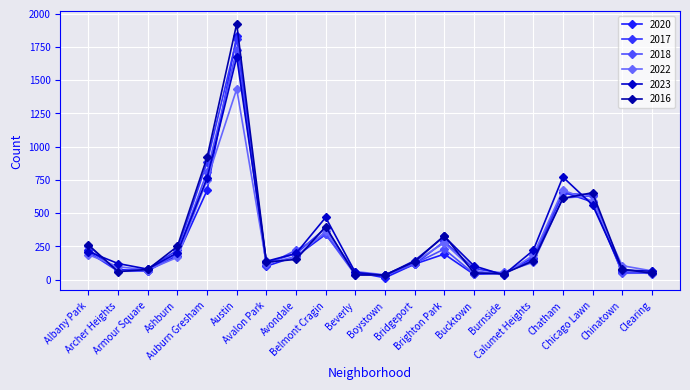

Which series has the largest total across all categories?

2016